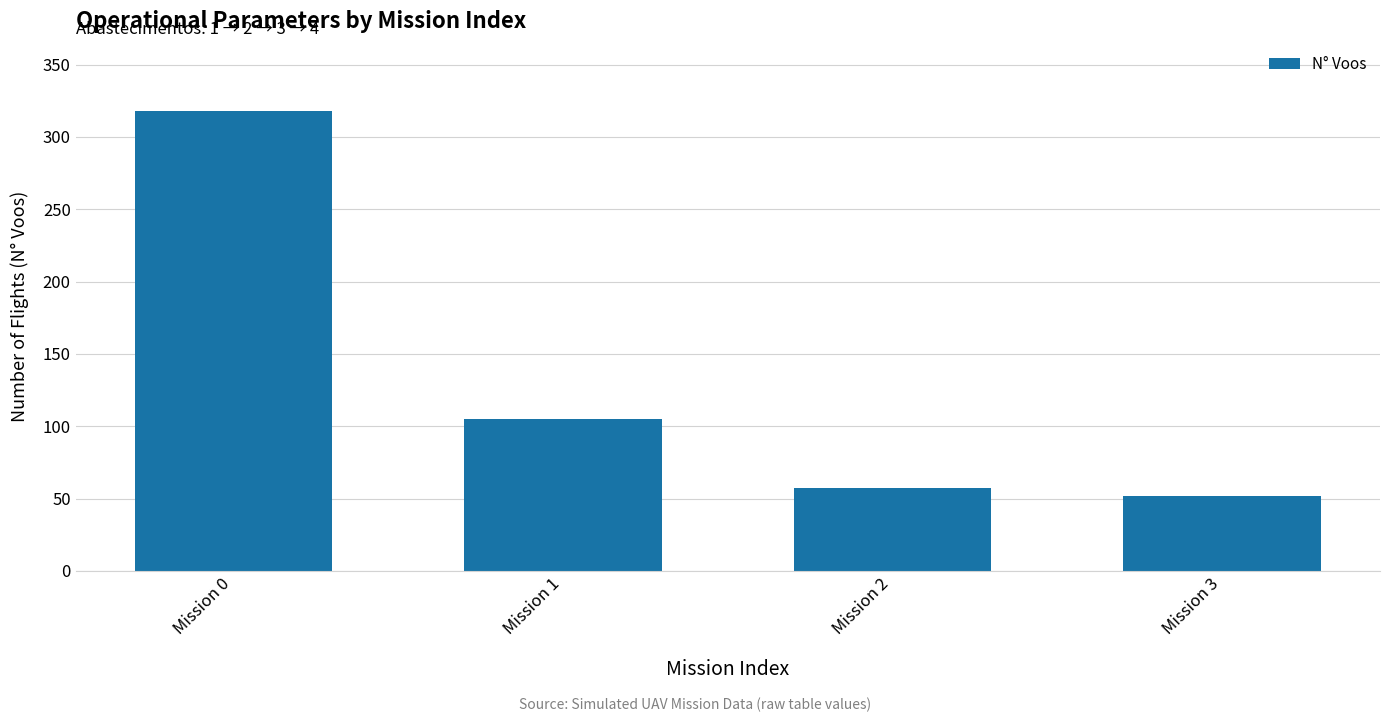

Rank the categories by value from lowest to highest.

Mission 3, Mission 2, Mission 1, Mission 0